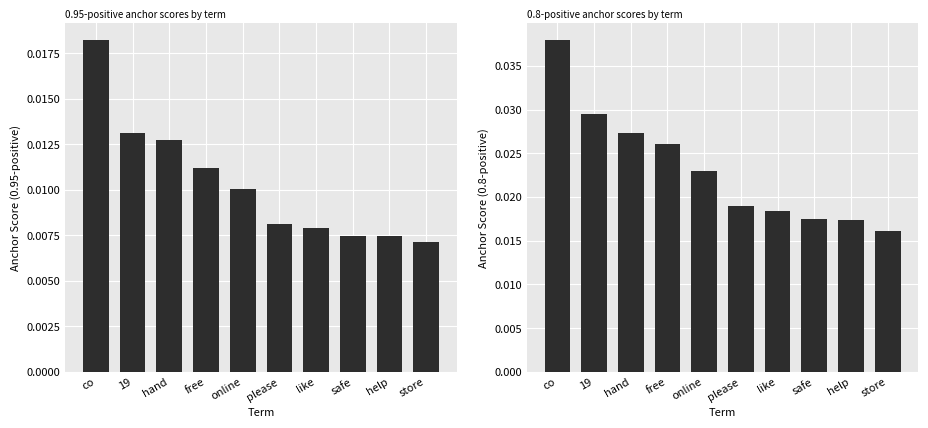

The value of anchor score (0.8-positive) at like is 0.0. True or false?

False